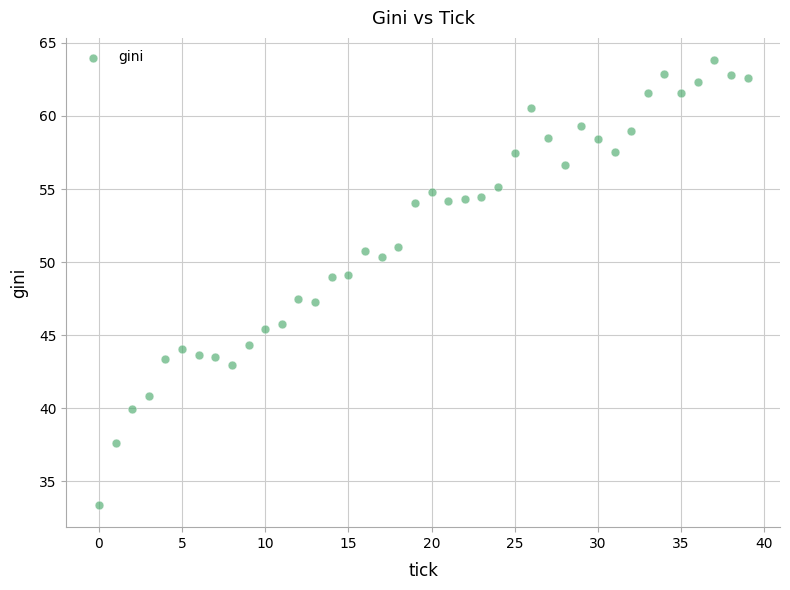

What is the range of Y values (max minus min)?

30.4